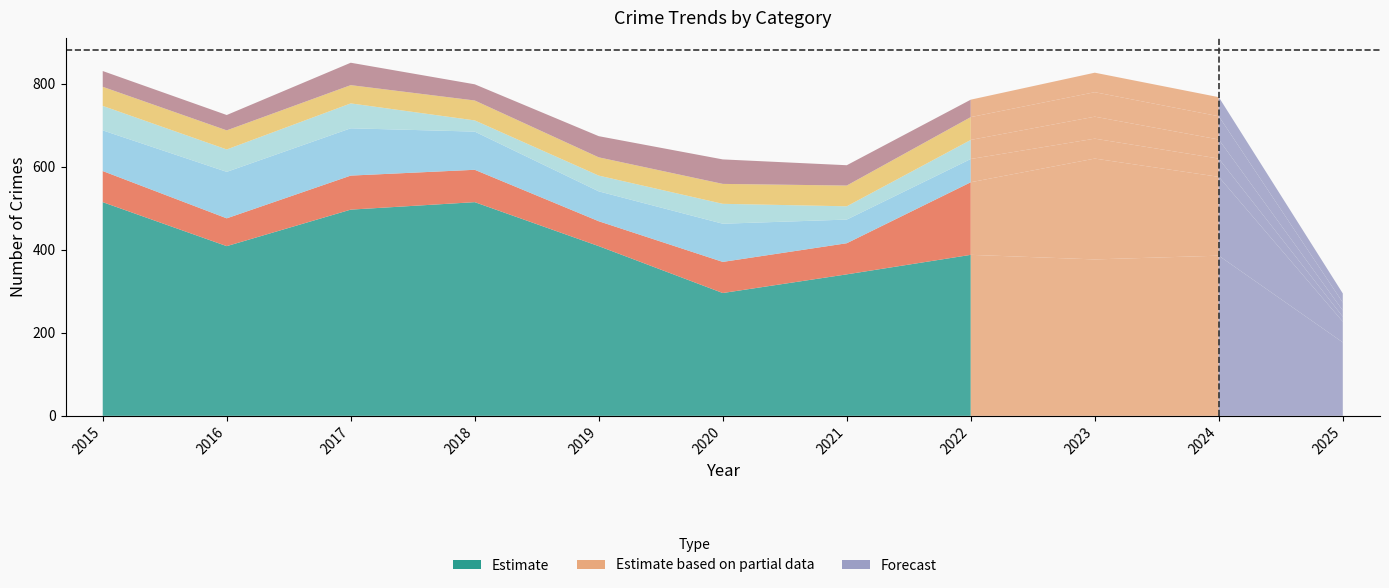

What is the value of the Robbery point at the 11th from the left?

15